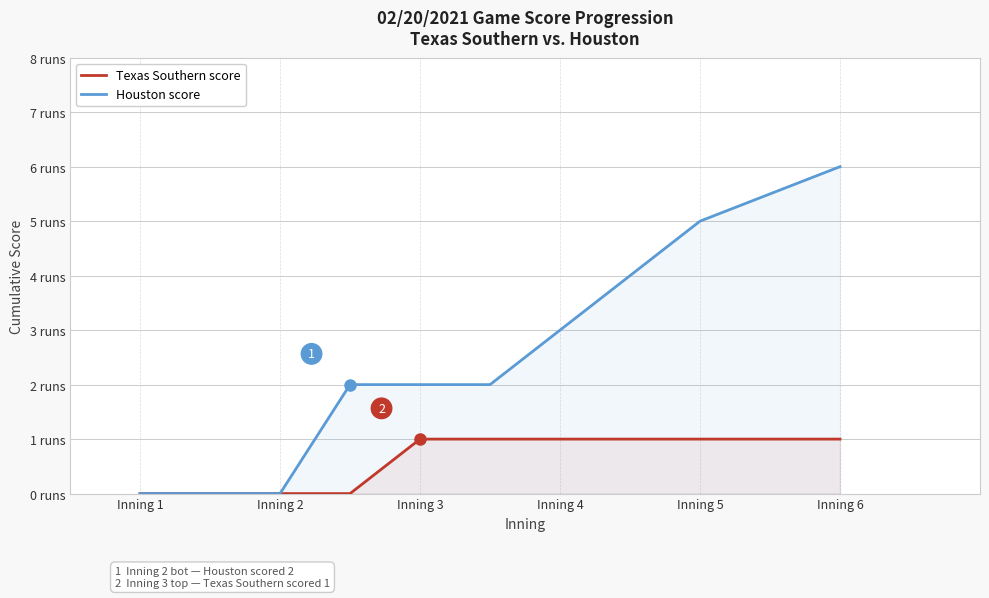

What are all the series names shown in the legend?

Texas Southern score, Houston score